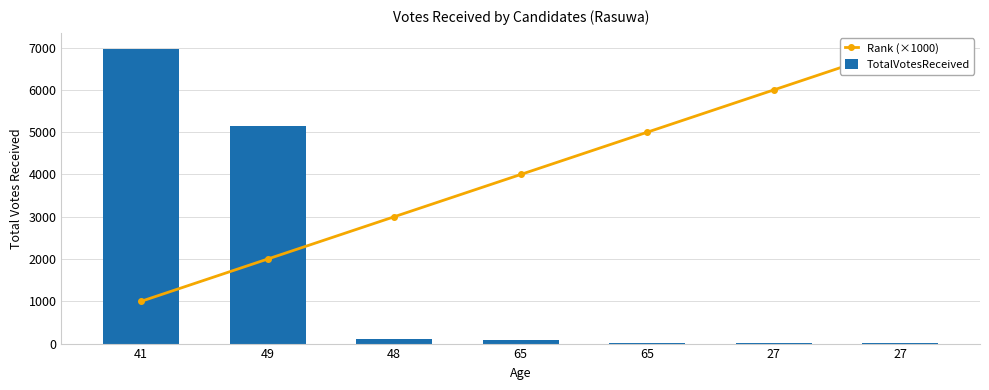

What is the difference between the maximum and minimum values in the TotalVotesReceived series?

6969